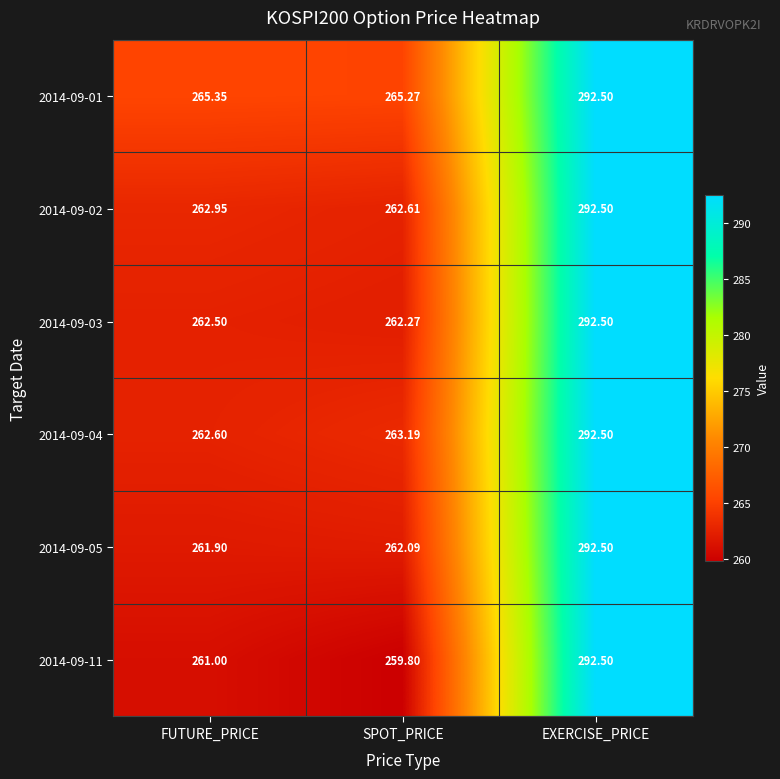

Rank the series at FUTURE_PRICE from lowest to highest value.

2014-09-11, 2014-09-05, 2014-09-03, 2014-09-04, 2014-09-02, 2014-09-01